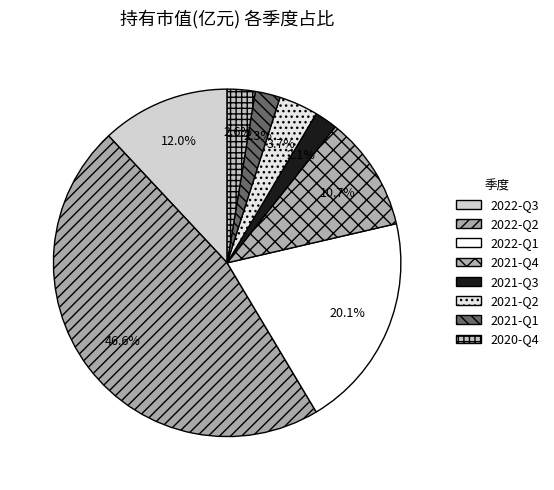

How many segments does this pie chart have?

8